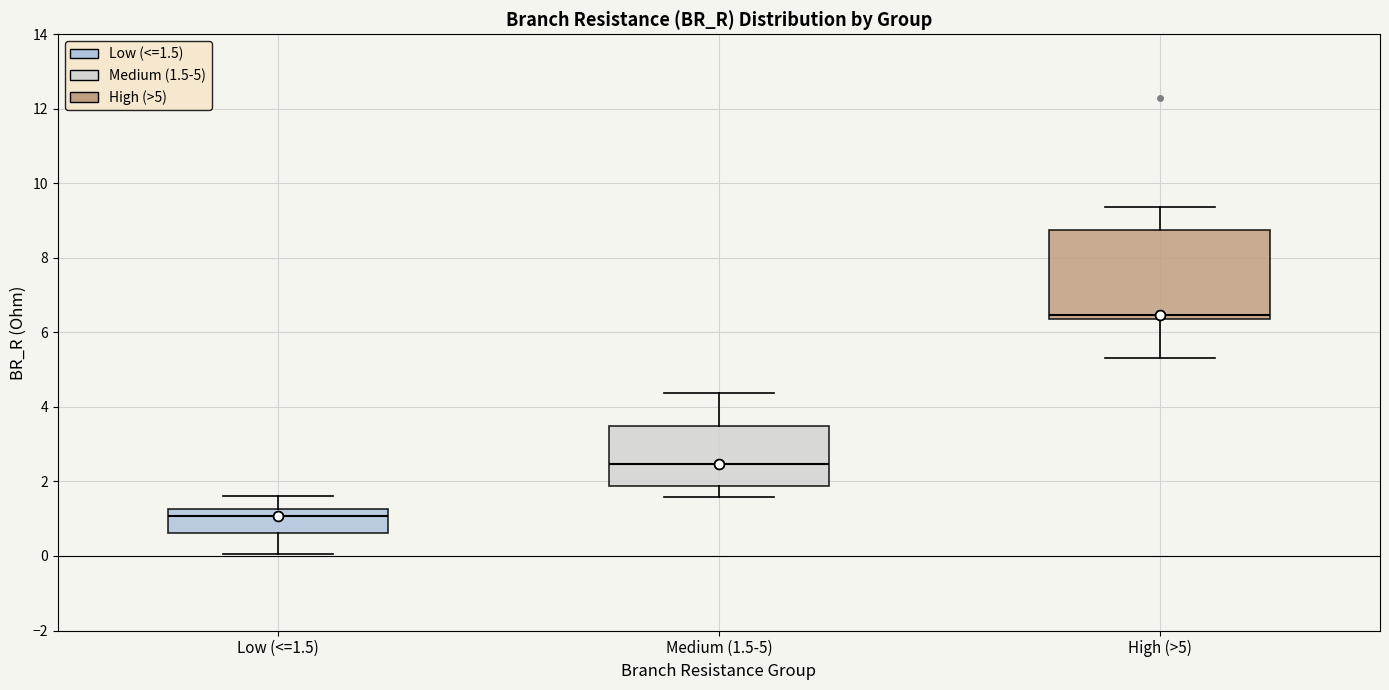

Which box's median line is the lowest?

Low (<=1.5)